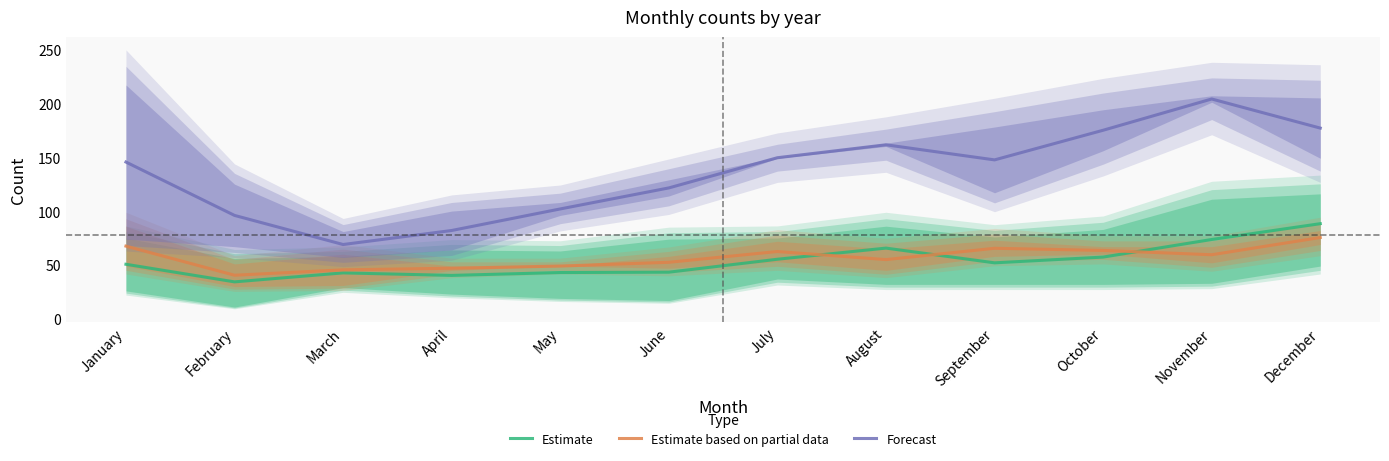

Reading left to right, list all the values displayed in this chart.

Estimate: 50.7	34.3	42.7	40.3	43.0	43.3	55.3	65.7	52.0	57.3	73.7	88.3
Estimate based on partial data: 67.5	40.5	45.5	47.0	49.0	52.5	62.5	55.0	65.5	63.5	59.5	75.5
Forecast: 145.5	96.0	69.0	82.0	102.0	121.5	149.5	161.5	147.5	175.0	204.0	177.0